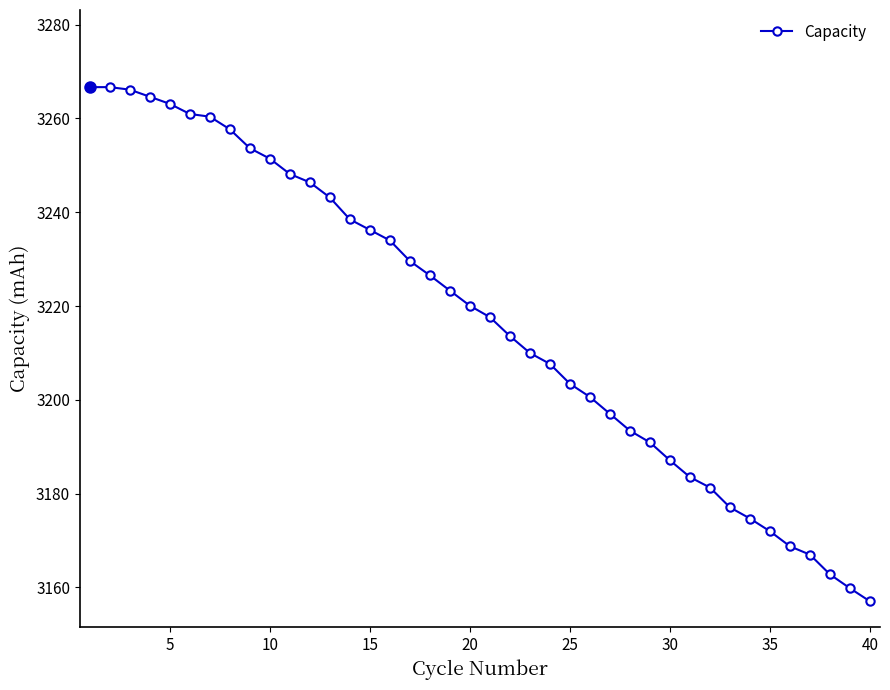

What is the difference between the maximum and minimum values?

109.6